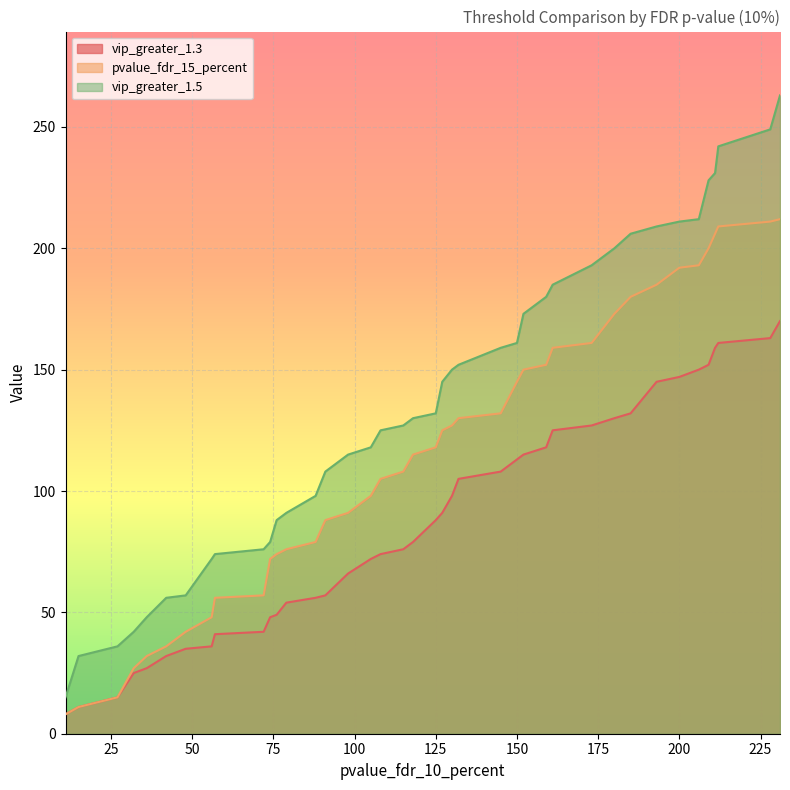

The vip_greater_1.5 series shows 209 at 193. True or false?

True